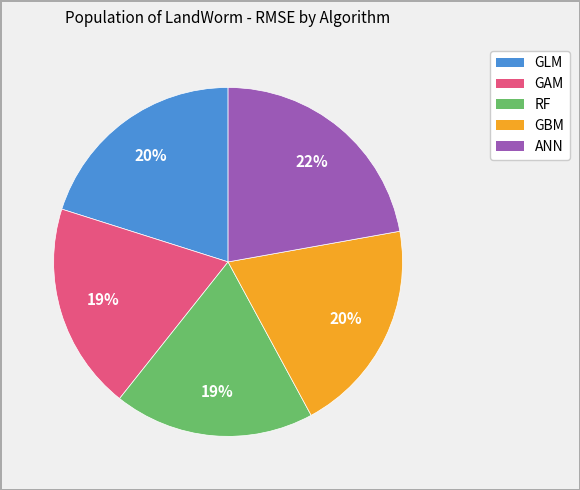

What percentage is the RF slice, to the nearest percent?

19%